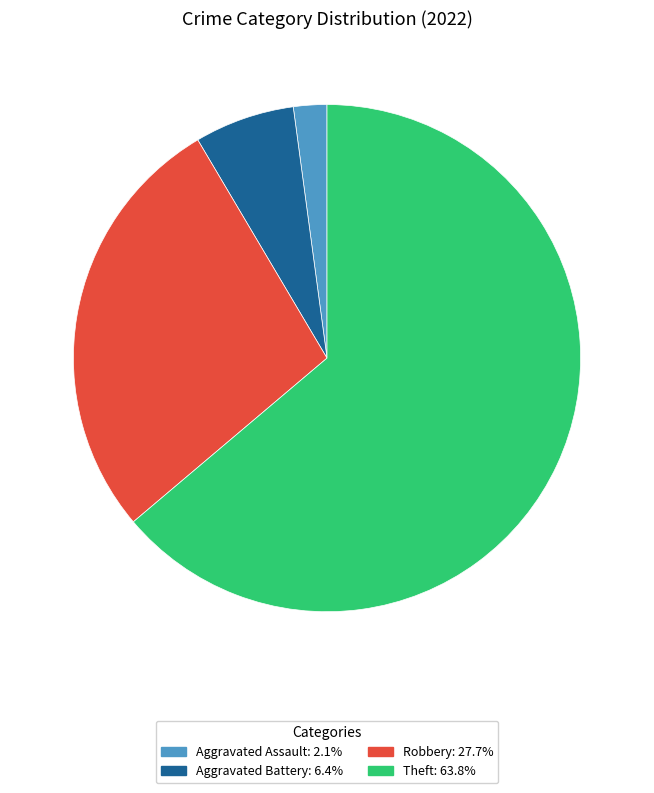

Is there any slice that represents more than half of the pie?

Yes